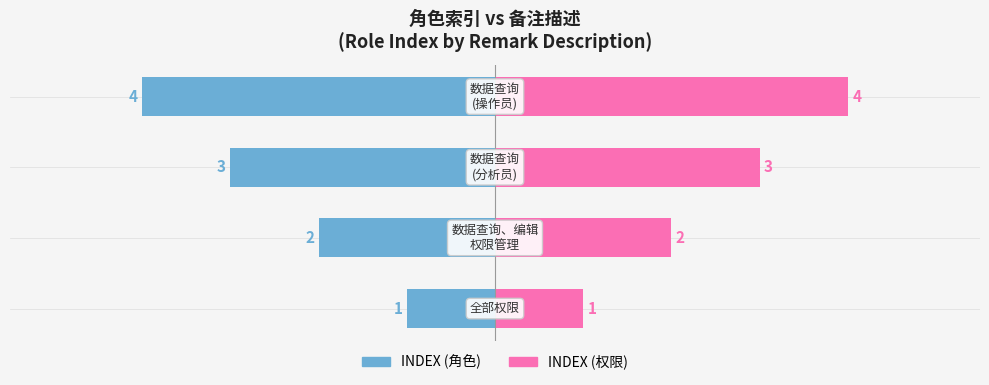

What is the maximum value for INDEX (右)?

4